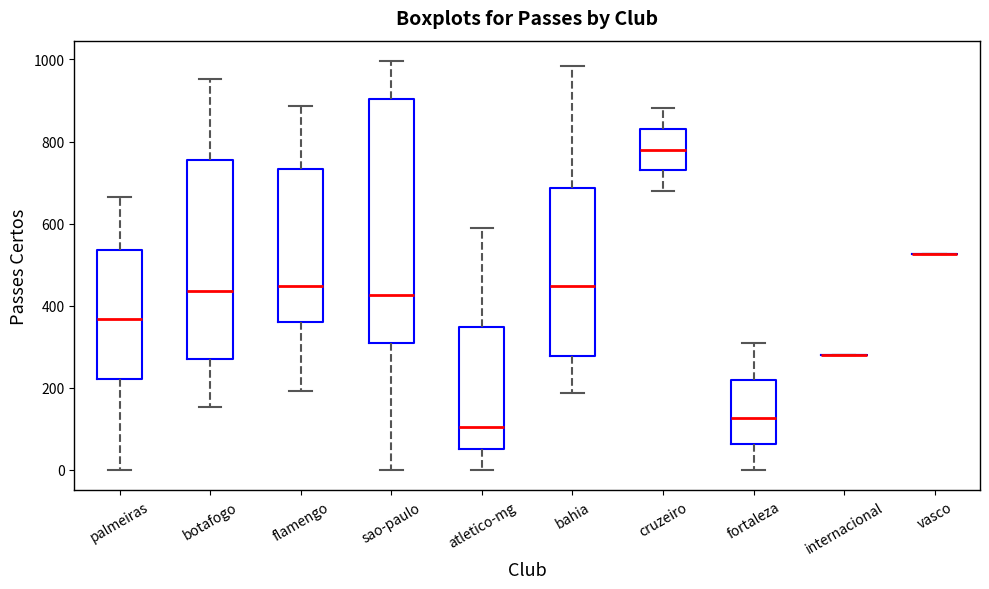

Which box is the tallest, from its lower edge to its upper edge?

sao-paulo